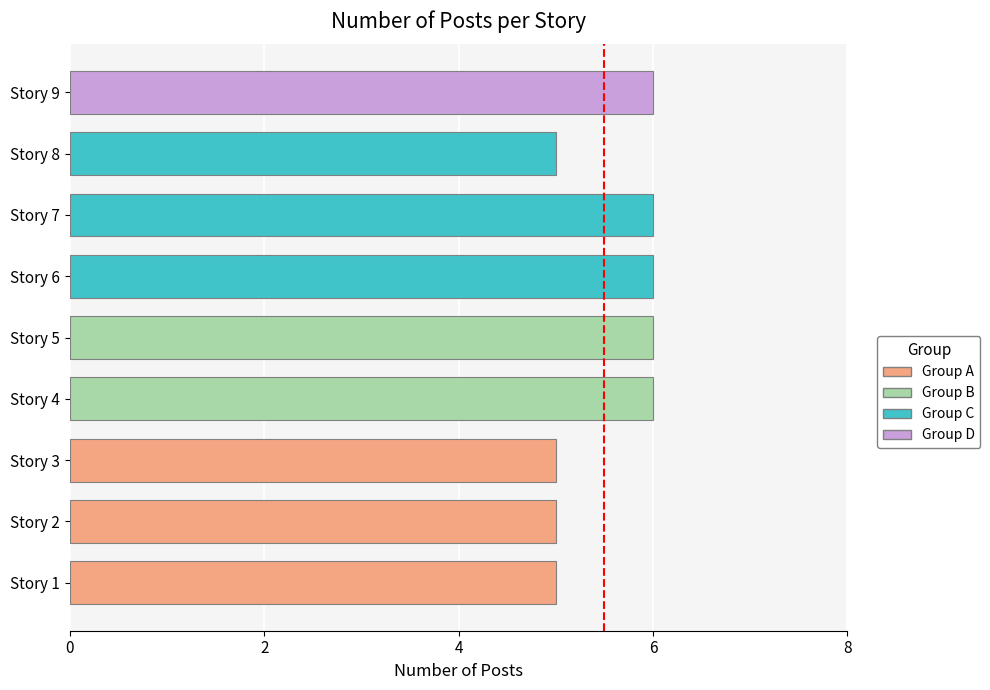

Reading bottom to top, extract all data points from this chart.

5	5	5	6	6	6	6	5	6